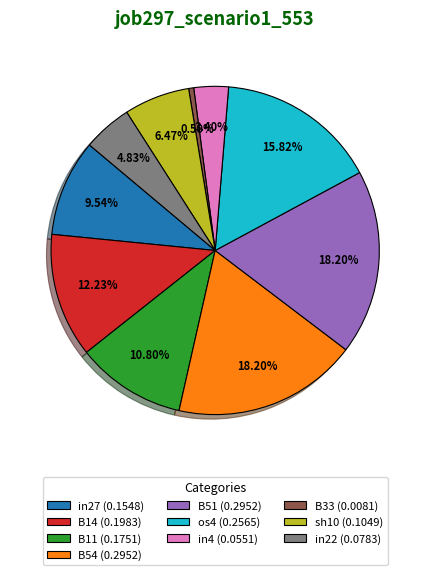

To the nearest percent, what percentage of the pie is sh10?

6%